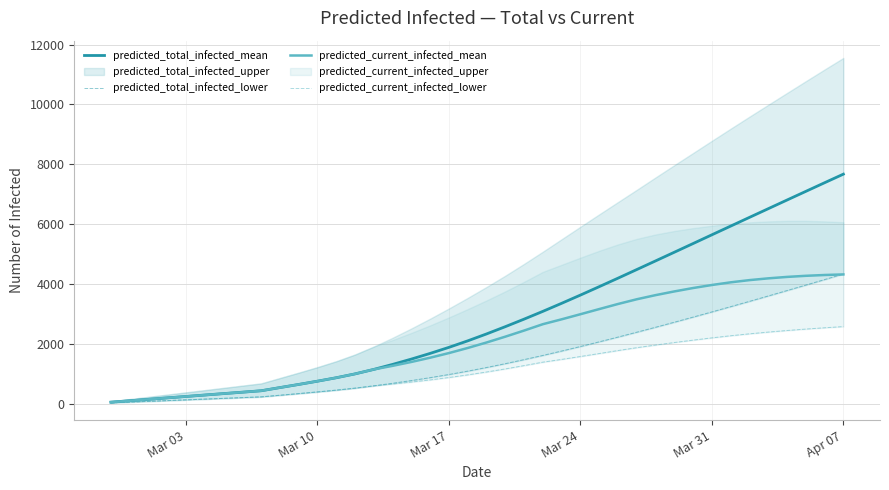

What is the highest value of the predicted_total_infected_mean series?

7669